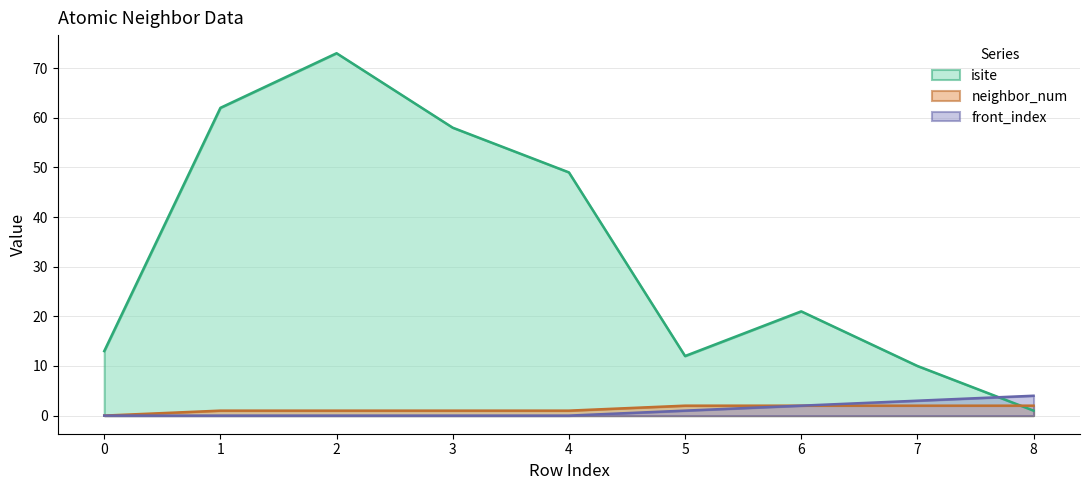

List the series in order of their peak value, lowest first.

neighbor_num, front_index, isite